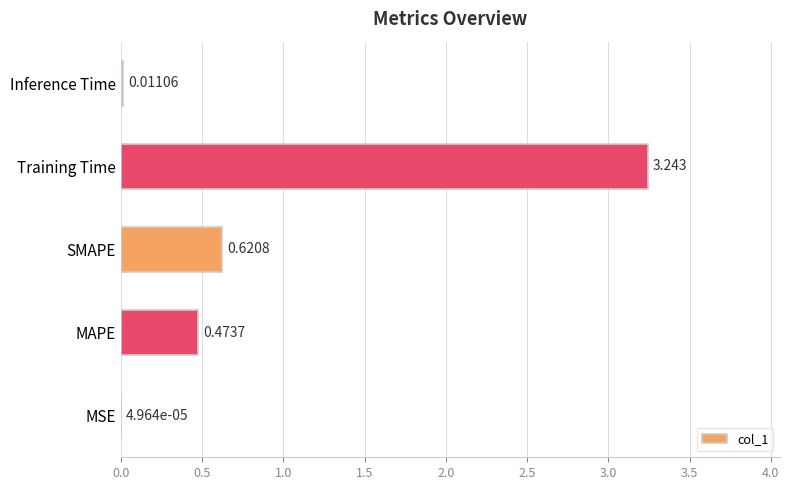

Where is the data nearest to the value 1?

SMAPE